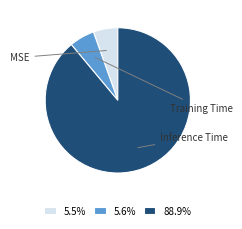

To the nearest percent, what is the difference between the Inference Time and MSE slice percentages?

83%